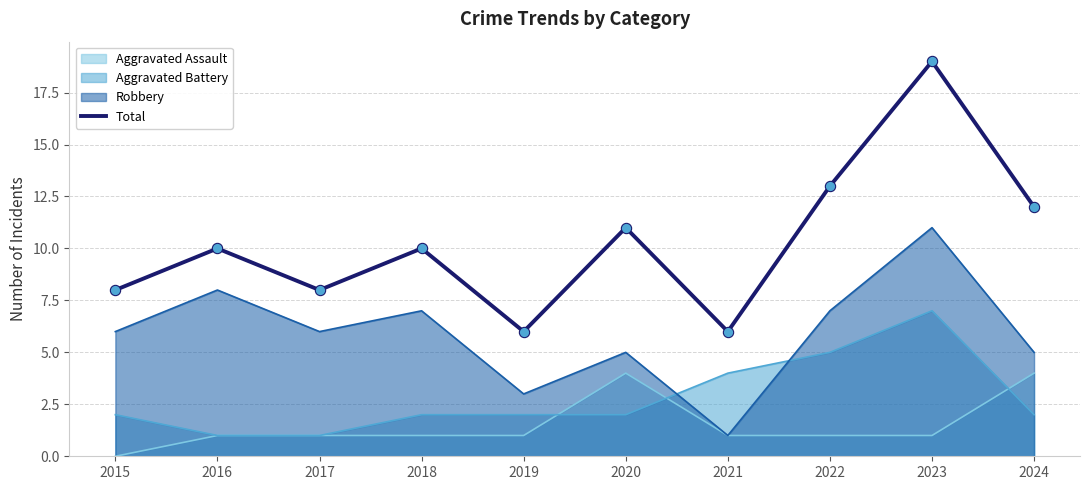

Between 2024 and 2019, which is larger?

2024